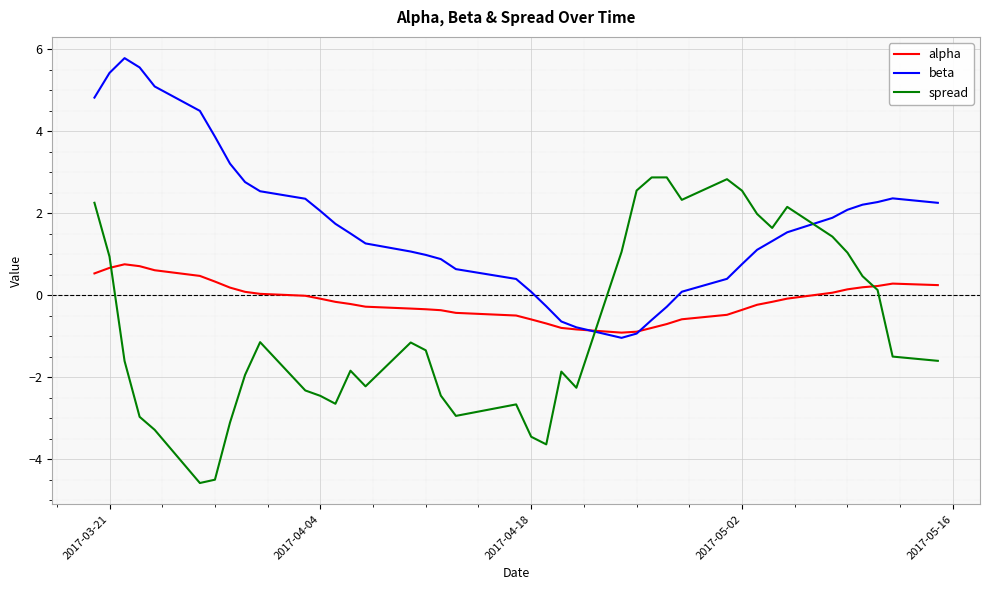

List the series in order of their peak value, lowest first.

alpha, spread, beta